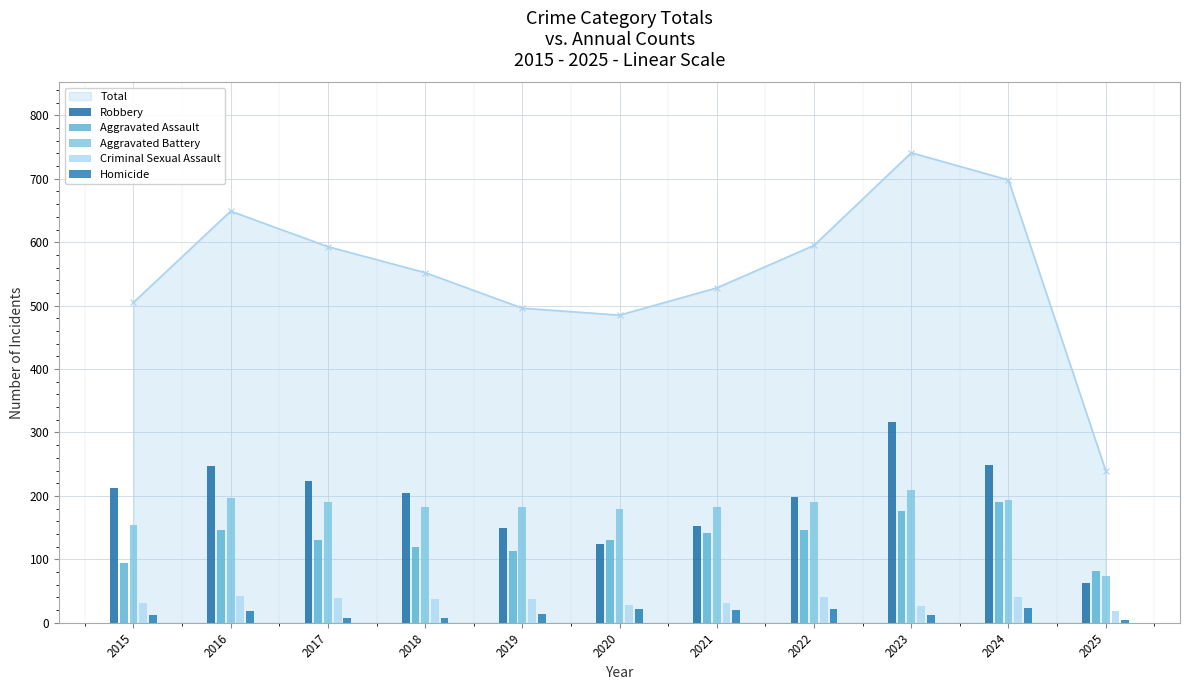

The value of Aggravated Assault at 2020 is 131. True or false?

True